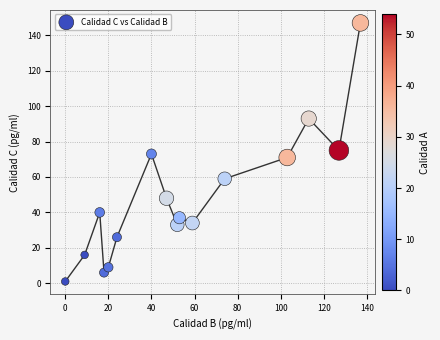

What is the range of Y values (max minus min)?

146